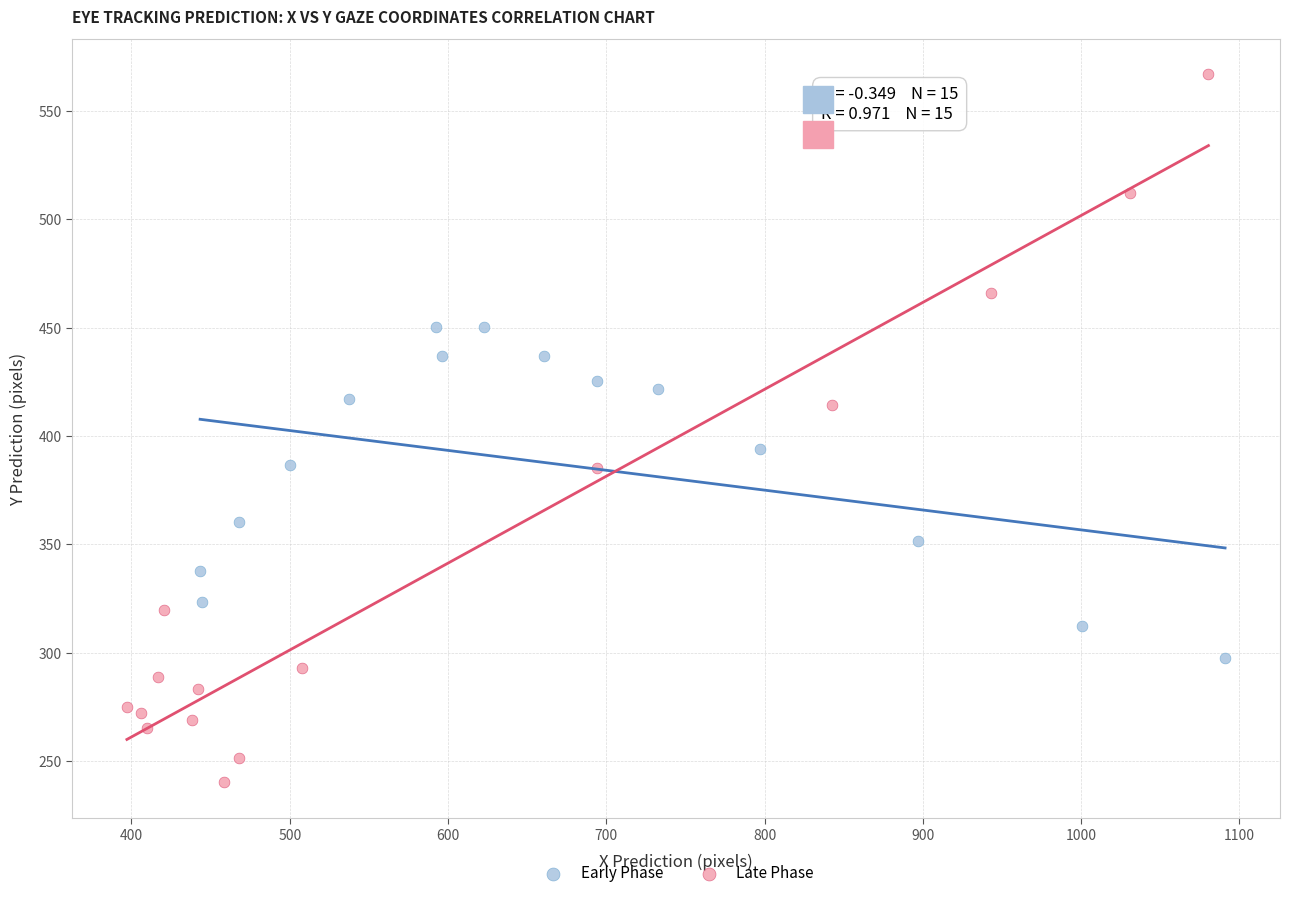

Which series contains the highest Y value?

Late Phase